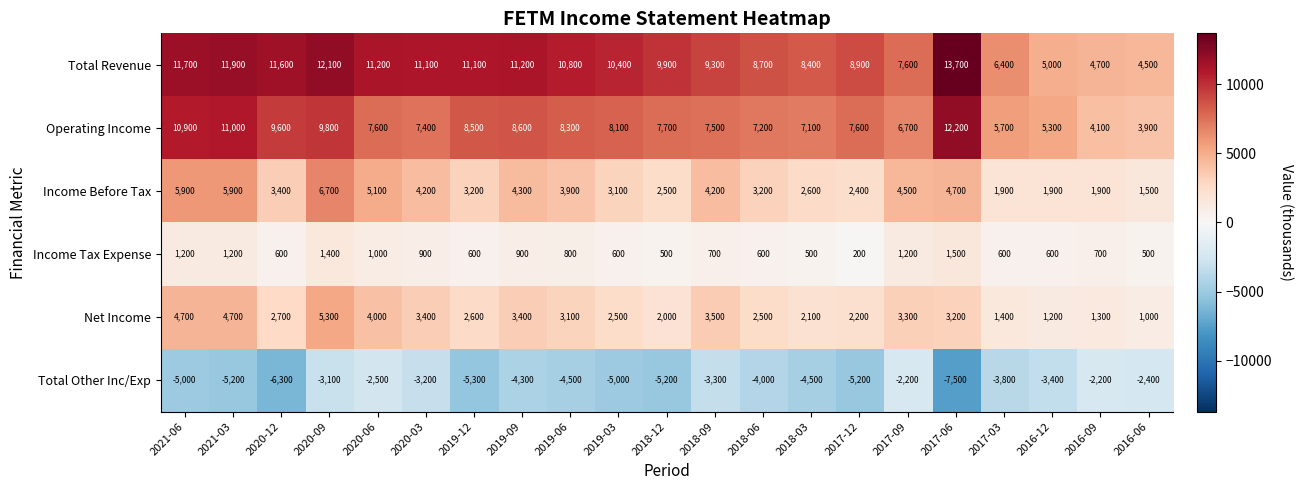

The value of Income Before Tax at 2020-09 is 6700. True or false?

True